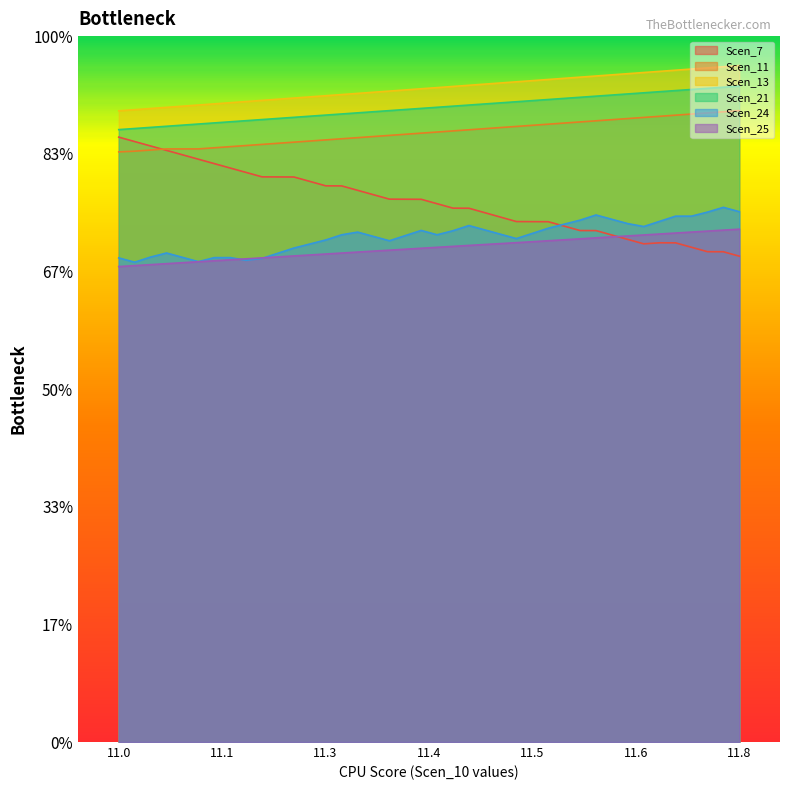

True or false: Scen_25 and Scen_13 intersect in this chart.

False